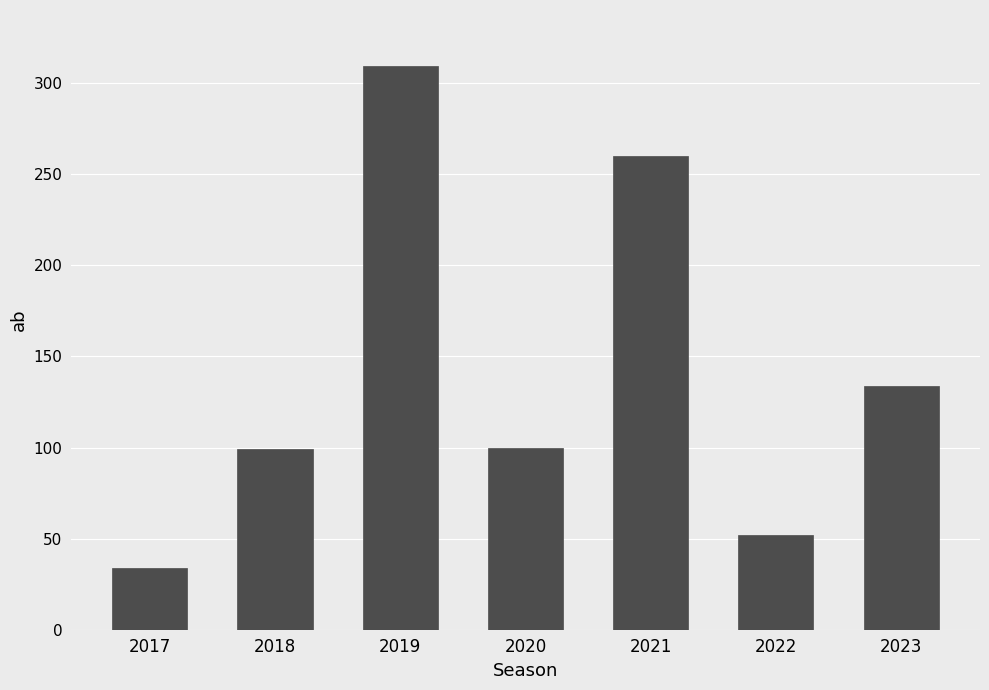

Which label corresponds to the largest value in the chart?

2019